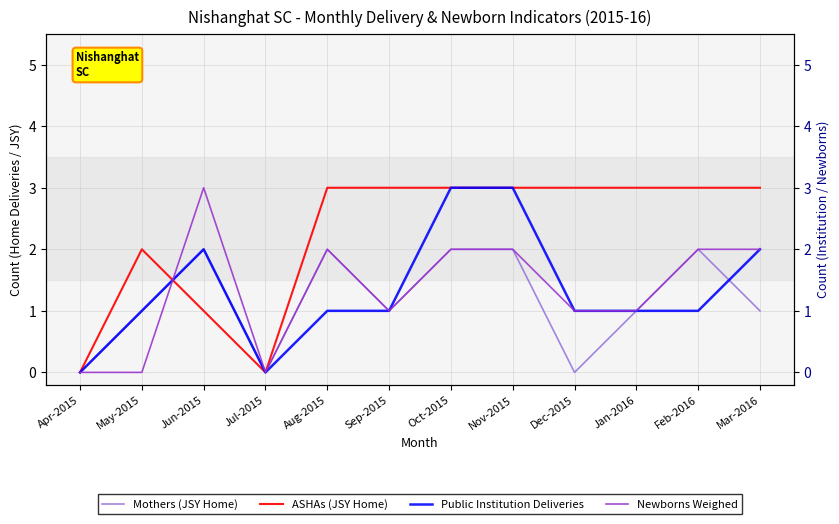

How many values in Public Institution Deliveries are above zero?

10